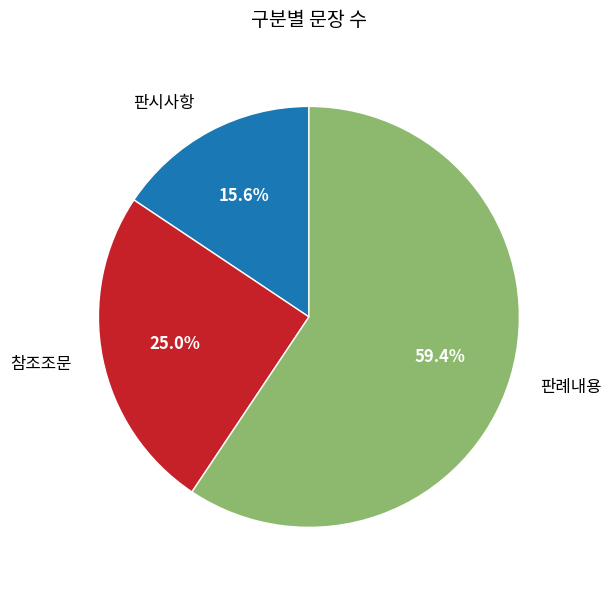

Which category has the biggest portion of the pie?

판례내용